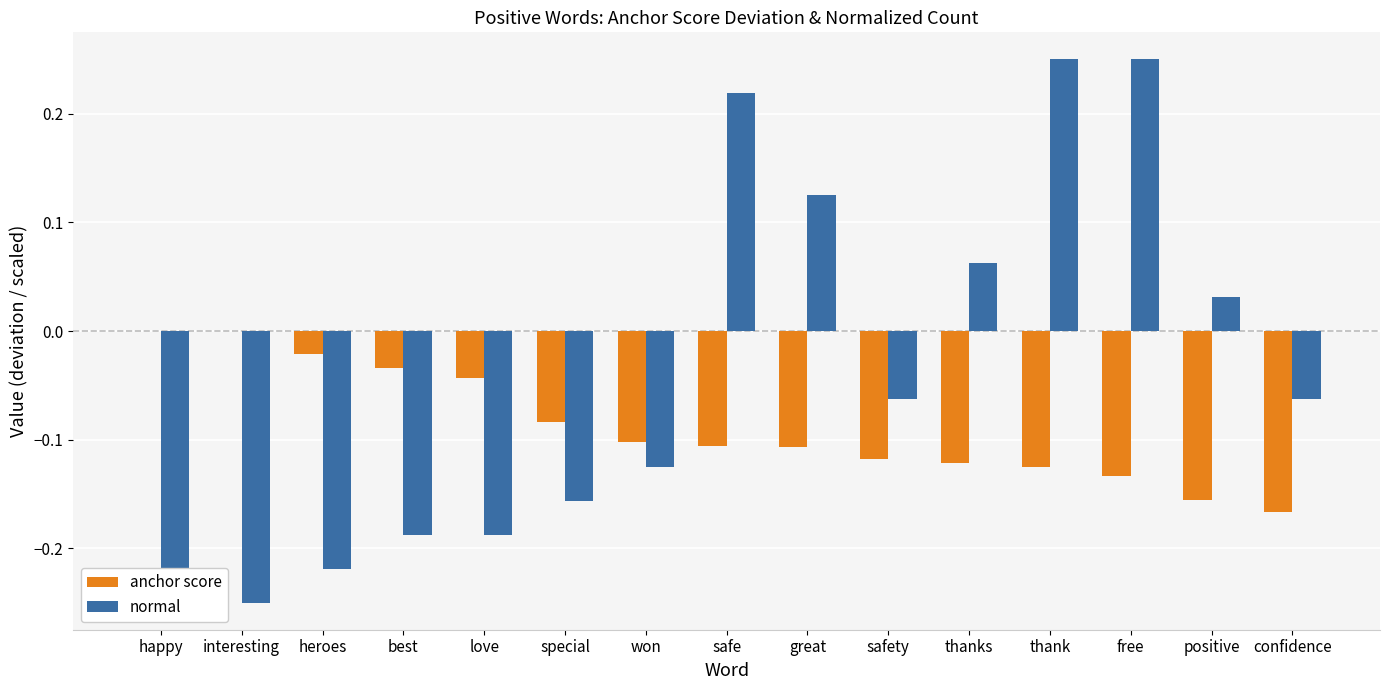

What is the sum of all normal values?

-0.6